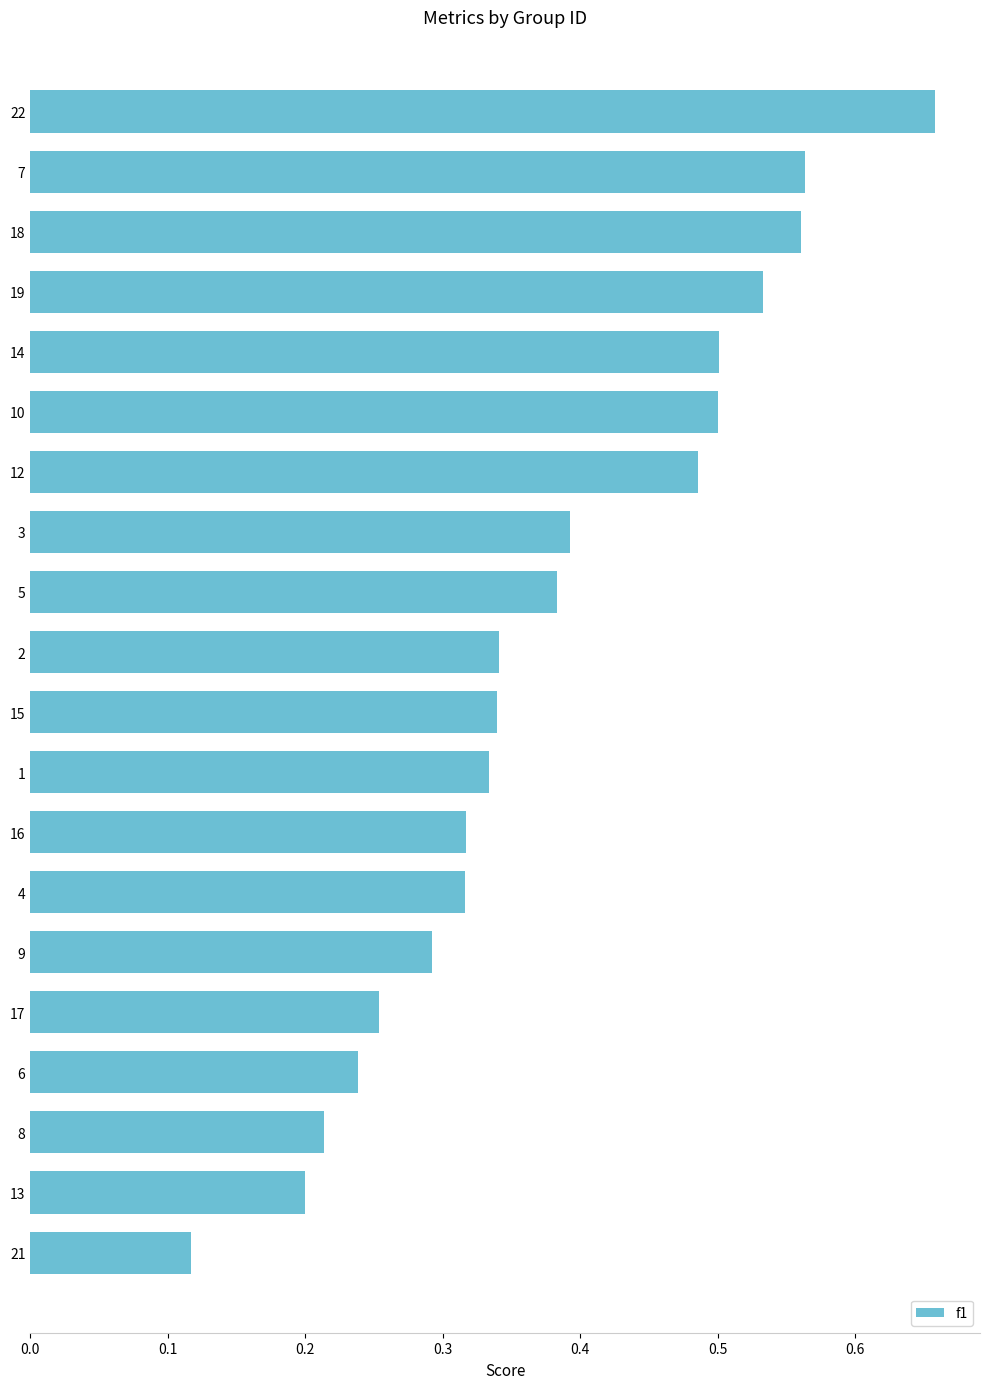

Which category has the highest value across all series?

22